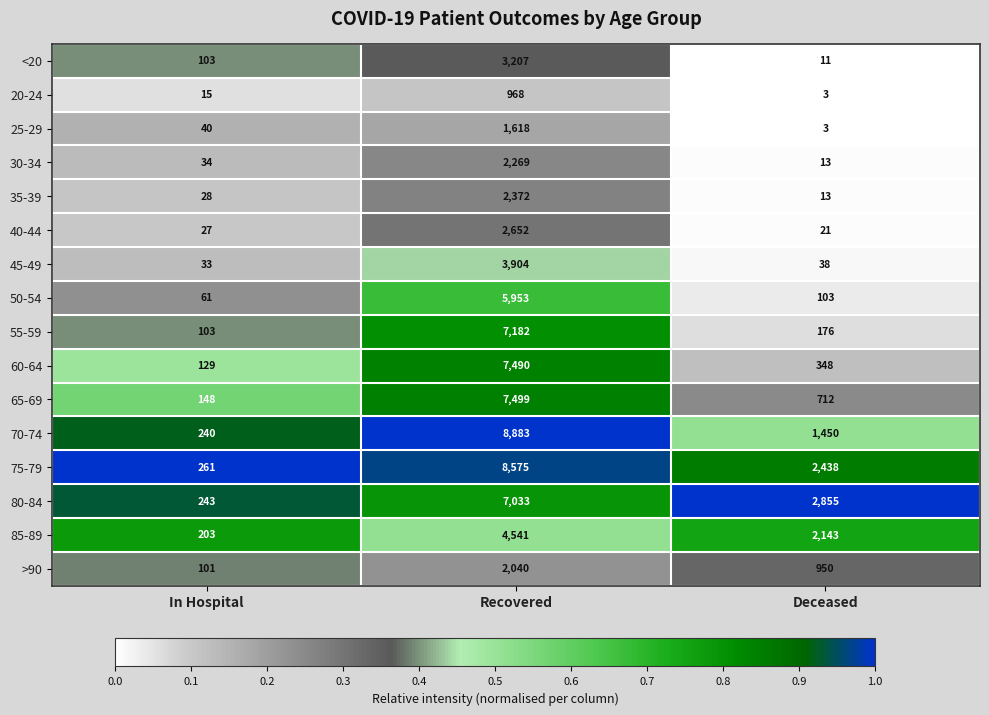

Which series has the largest range (max minus min)?

70-74